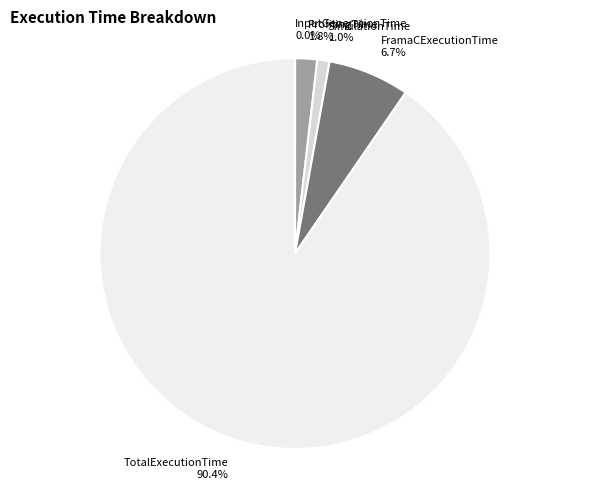

Between FramaCExecutionTime and ProfilingTime, which is larger?

FramaCExecutionTime